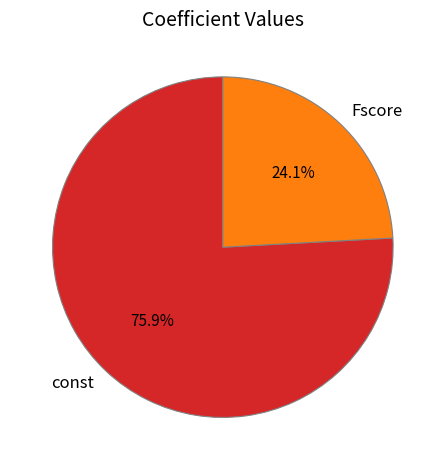

Count the number of slices in the pie.

2